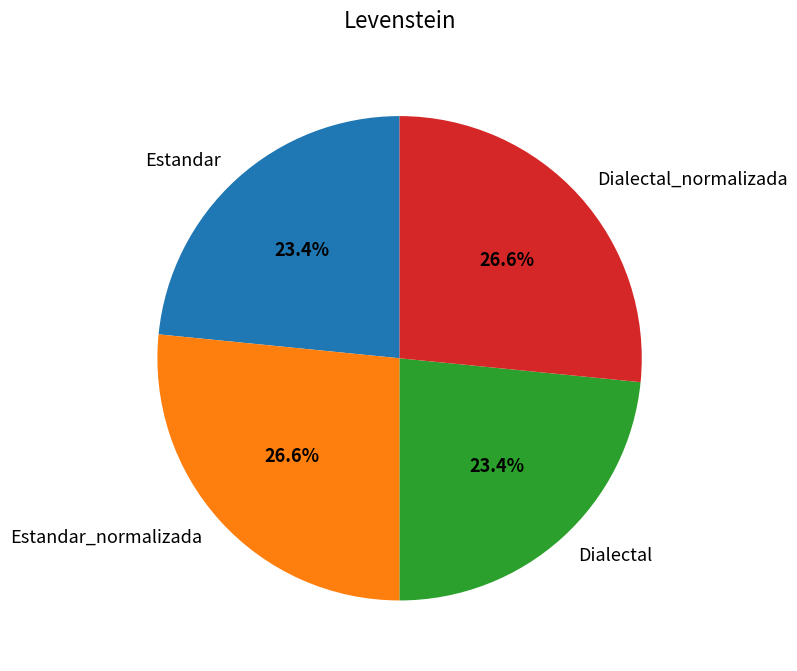

Approximately how many times larger is the value at Estandar compared to Dialectal_normalizada?

0.9